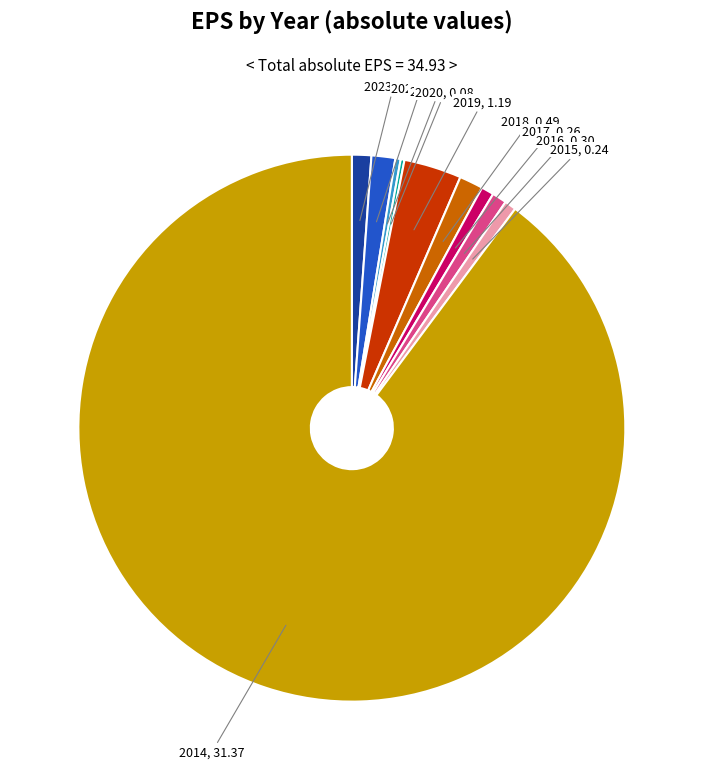

Does any single category account for the majority?

Yes